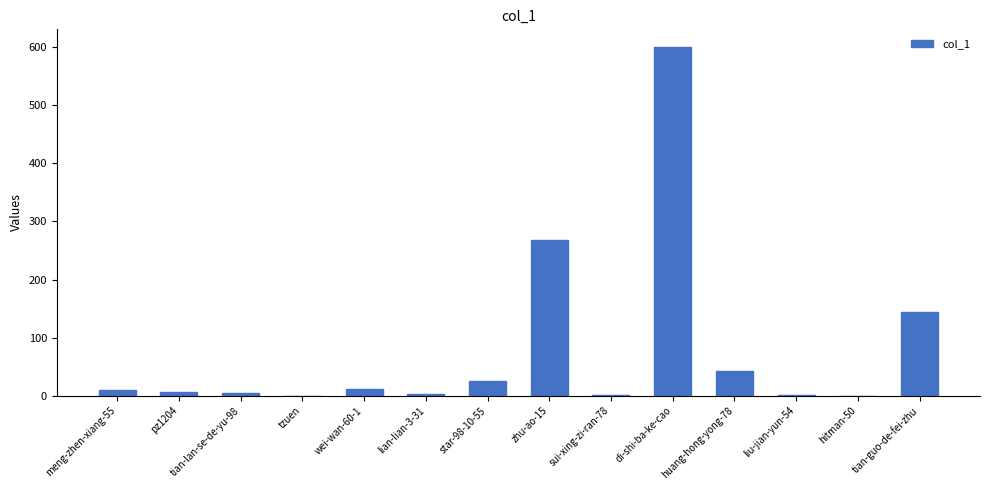

Are the bars horizontal?

No